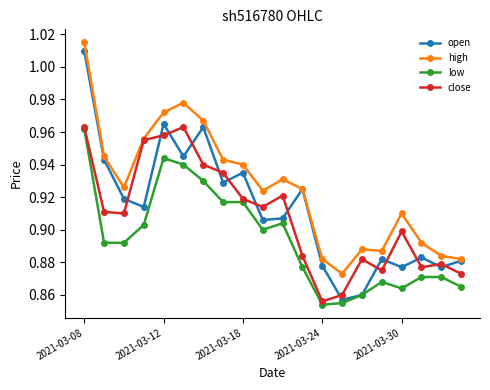

At how many categories does at least one series exceed 0?

20